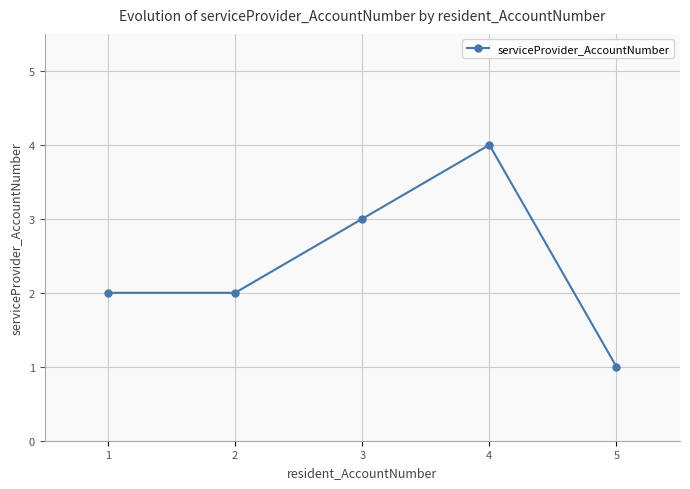

Which category has the highest value across all series?

4